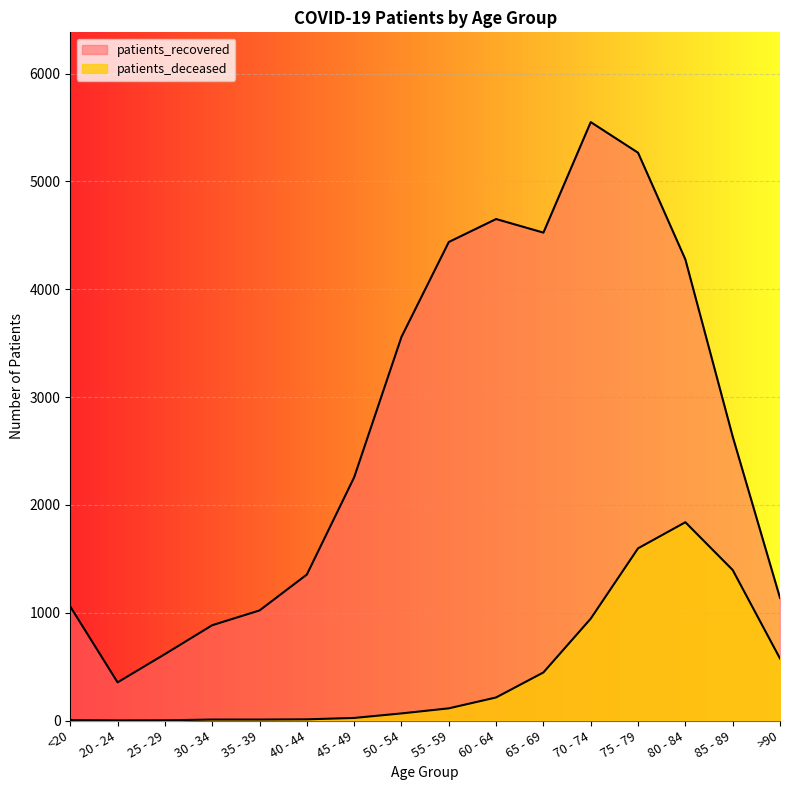

At which category does patients_deceased reach its first local peak?

80 - 84